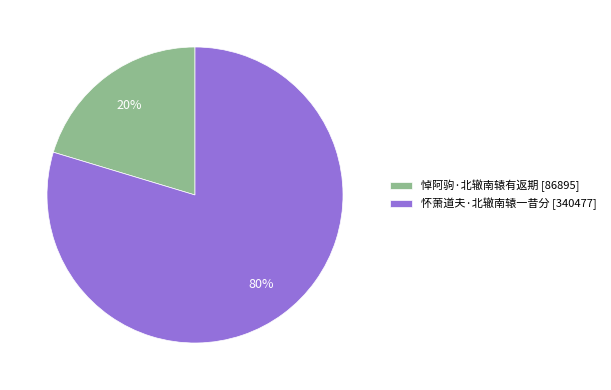

Which slice represents more than half of the pie?

怀萧道夫·北辙南辕一昔分